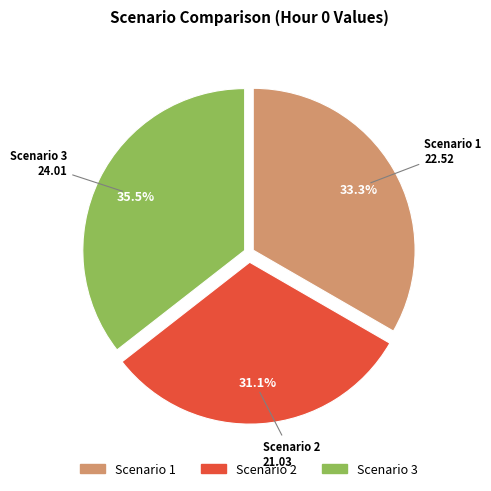

To the nearest percent, what is the difference between the Scenario 2 and Scenario 3 slice percentages?

4%